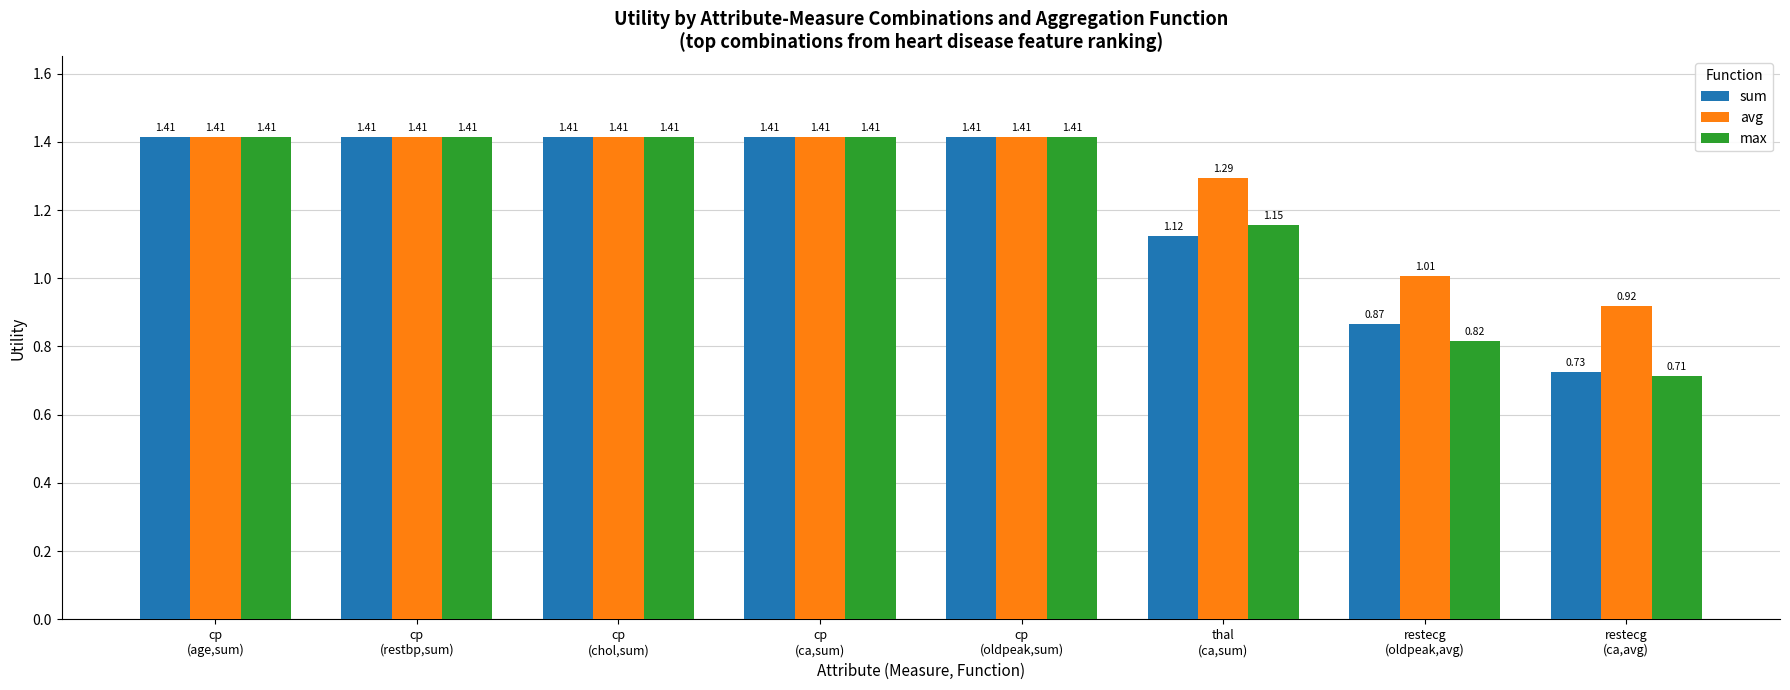

Which series has the largest range (max minus min)?

max